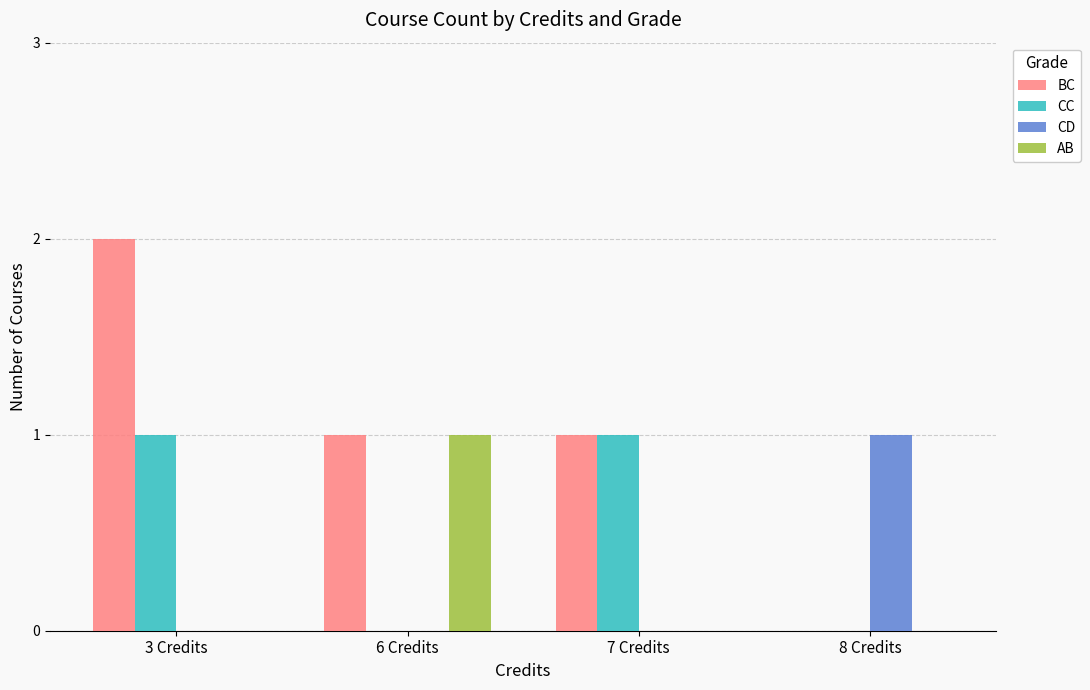

The value of AB at 3 Credits is 0. True or false?

True